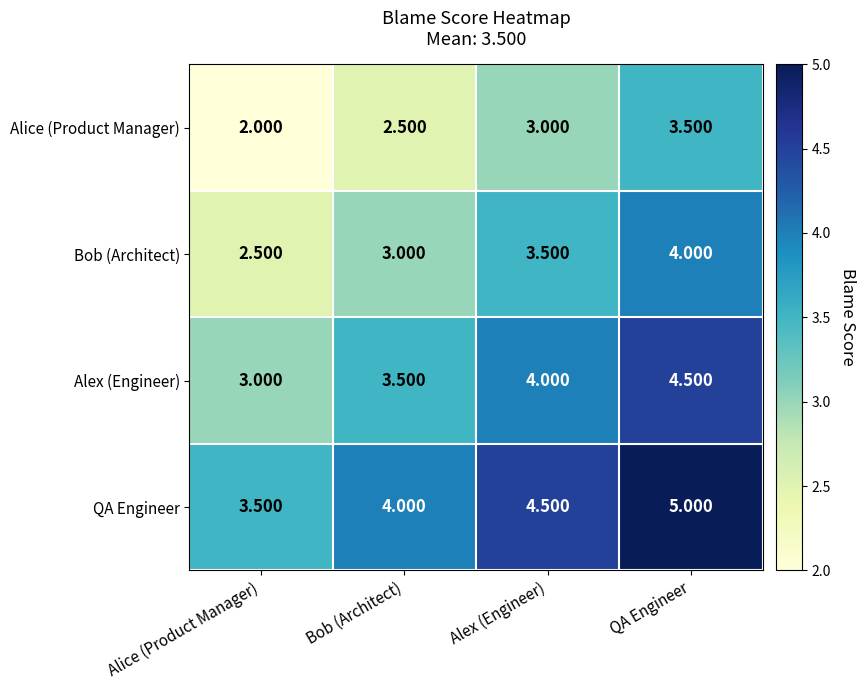

Rank the series by their average value, from highest to lowest.

QA Engineer, Alex (Engineer), Bob (Architect), Alice (Product Manager)